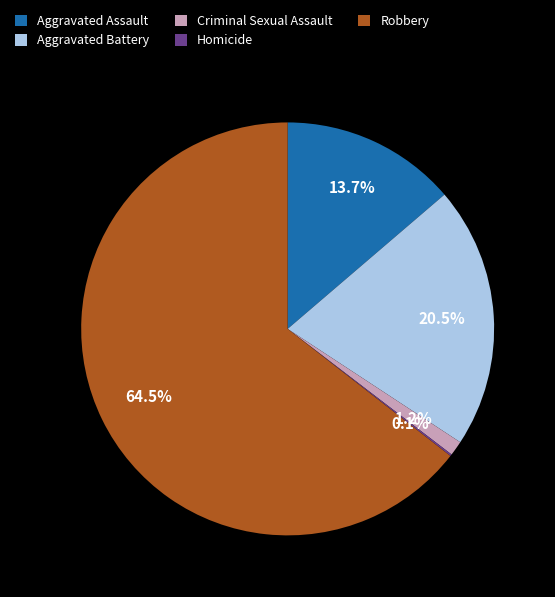

How much of the chart is everything except Robbery?

35.5%